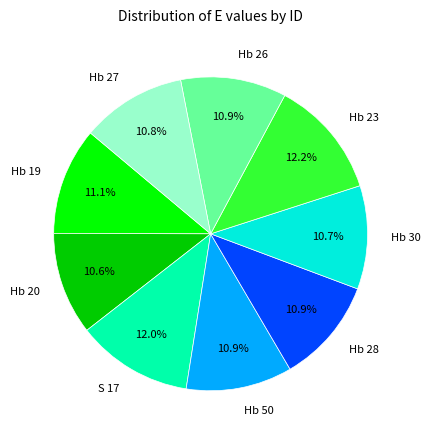

True or false: Hb 19 accounts for 3% of the total.

False